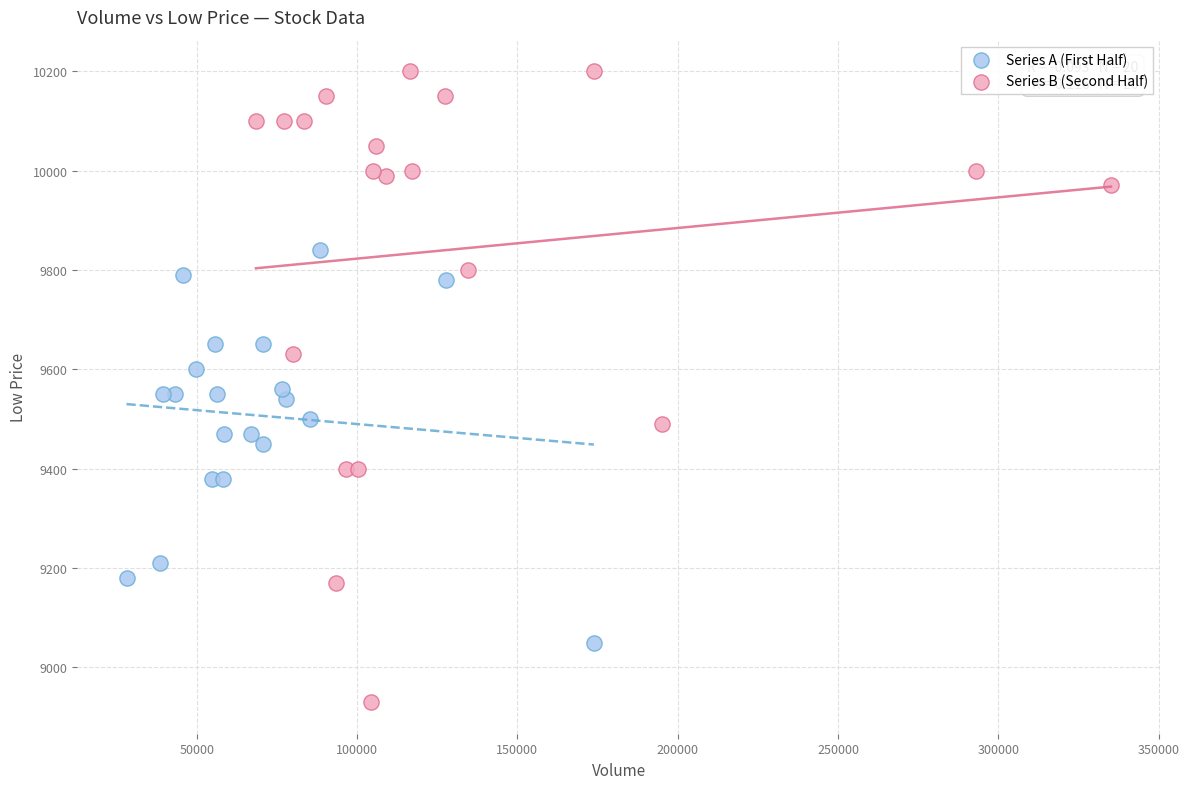

Which series contains the highest Y value?

Series B (Second Half)